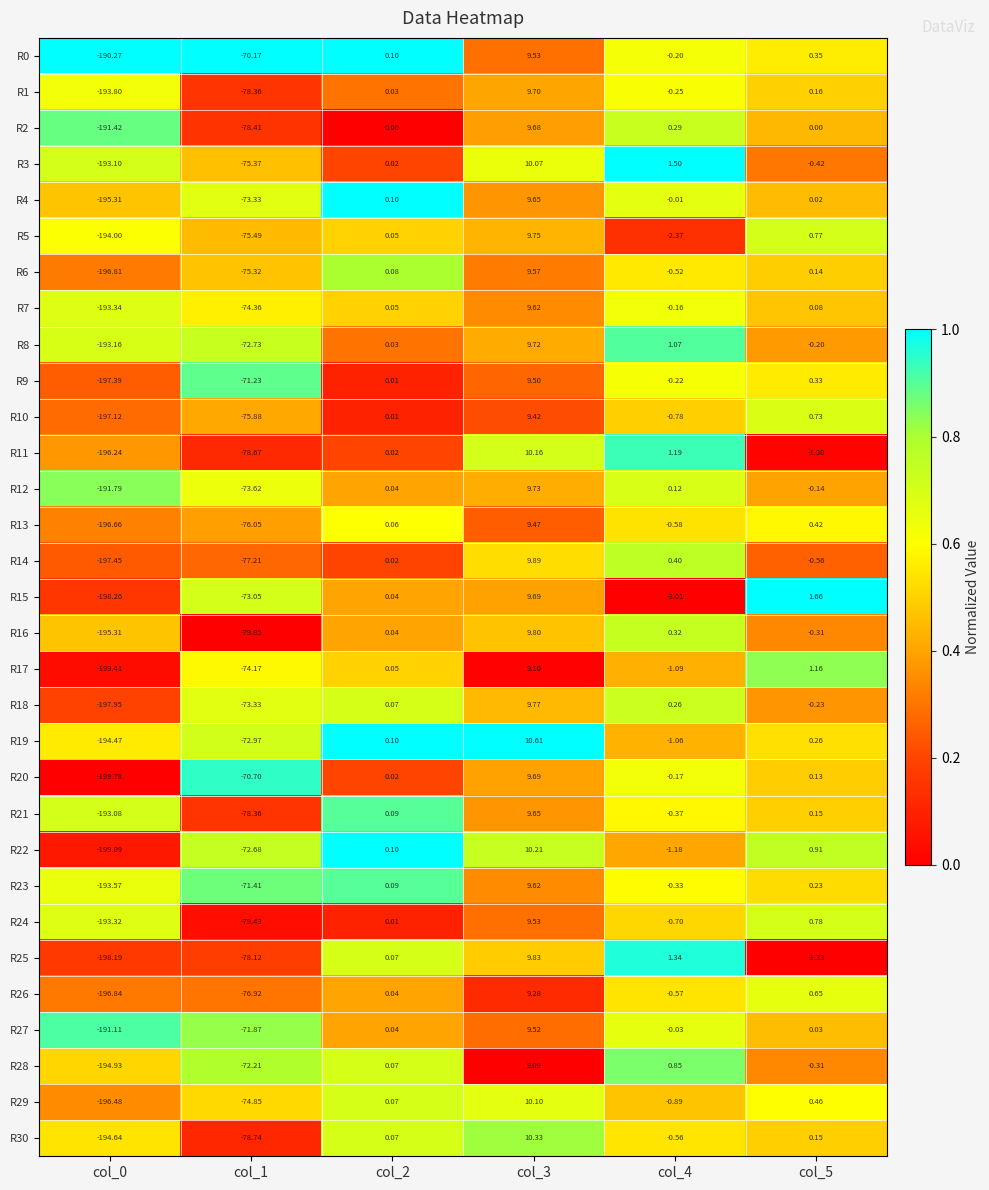

Is the value of R1 at col_3 greater than the value of R4 at col_4?

Yes